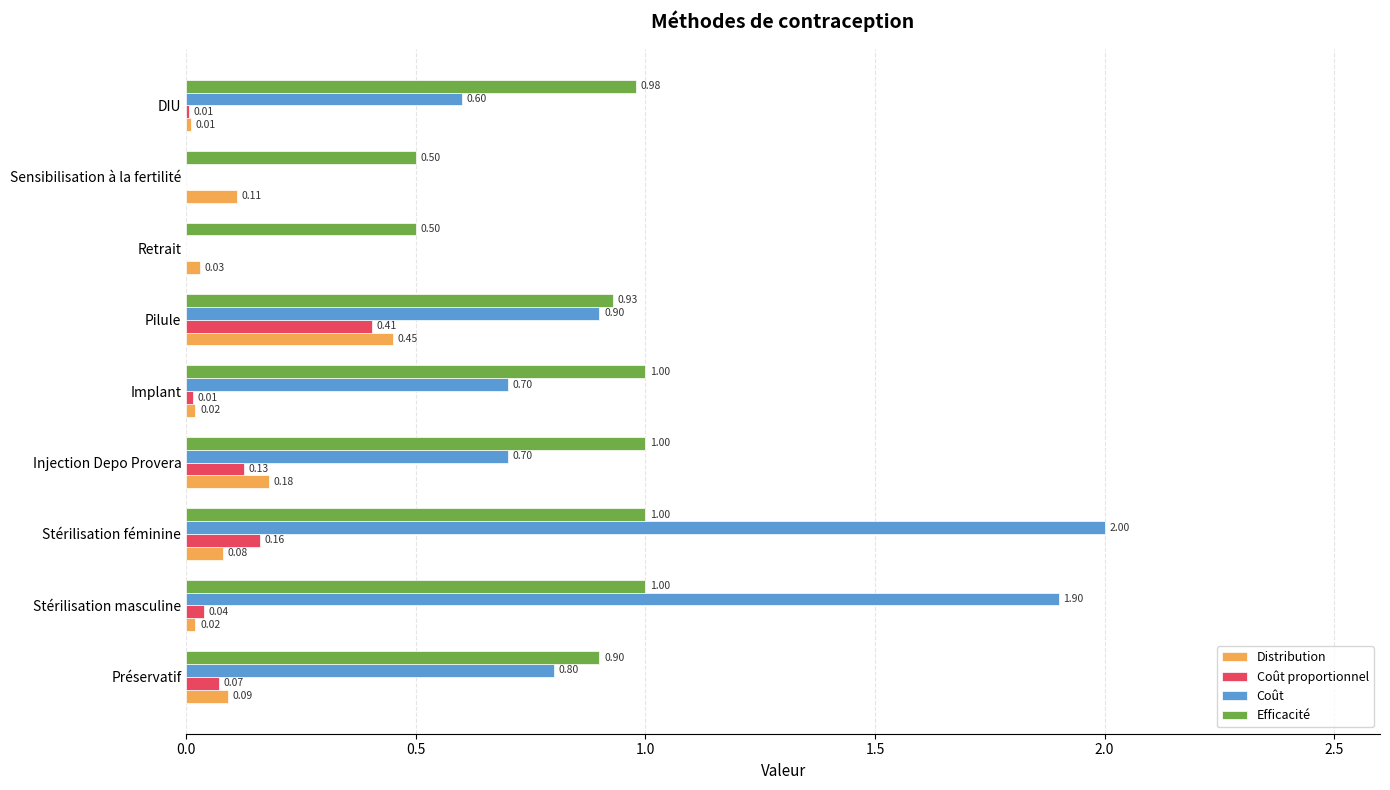

Which series has the widest spread of values?

Coût